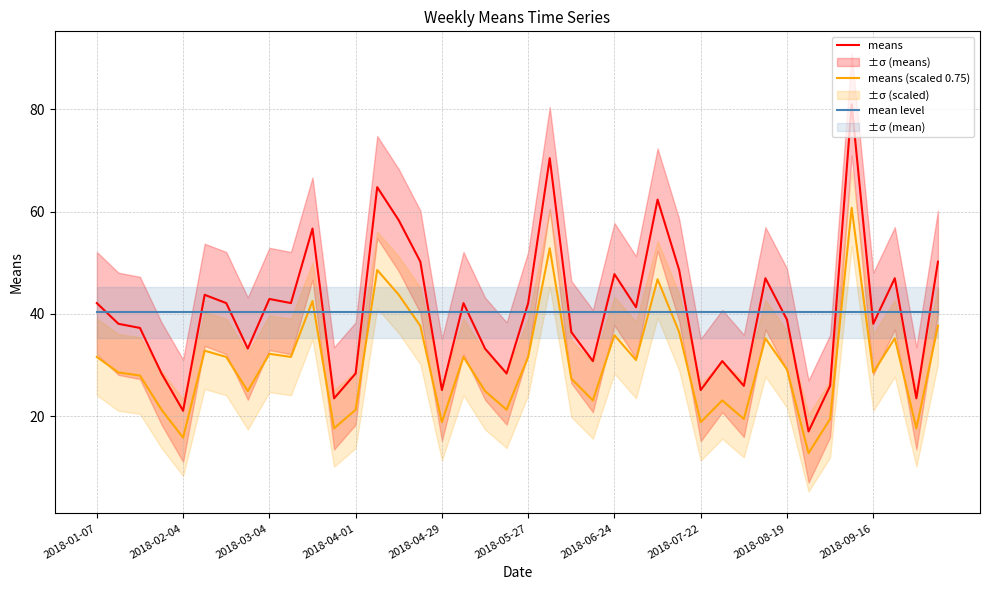

The value of mean level at 2018-01-07 is 24.7. True or false?

False